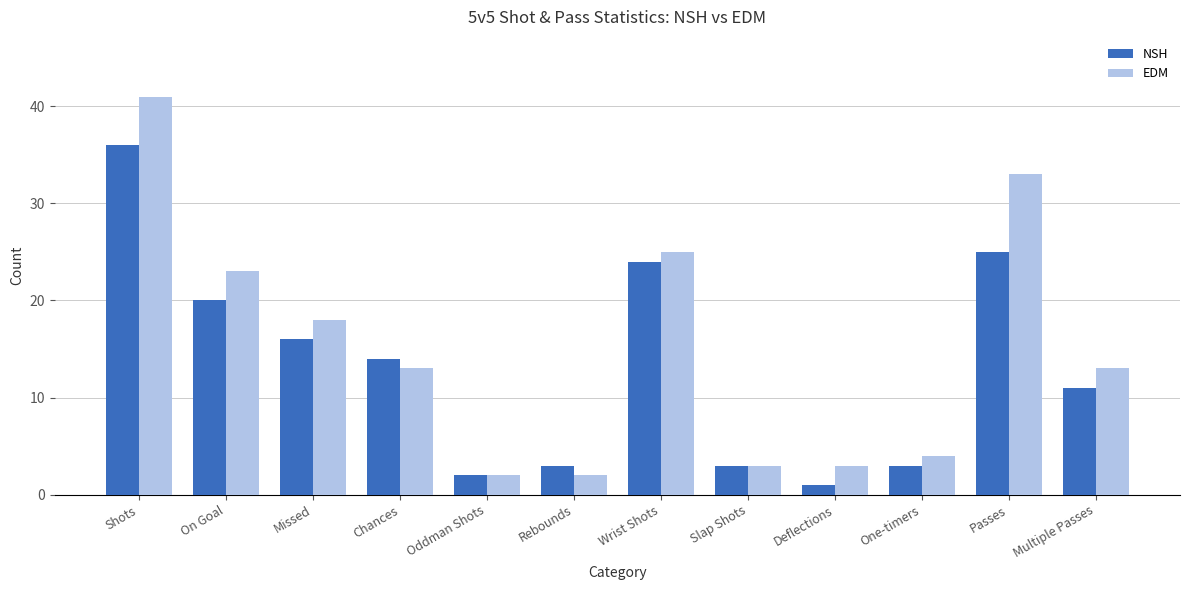

Which series has the largest total across all categories?

EDM